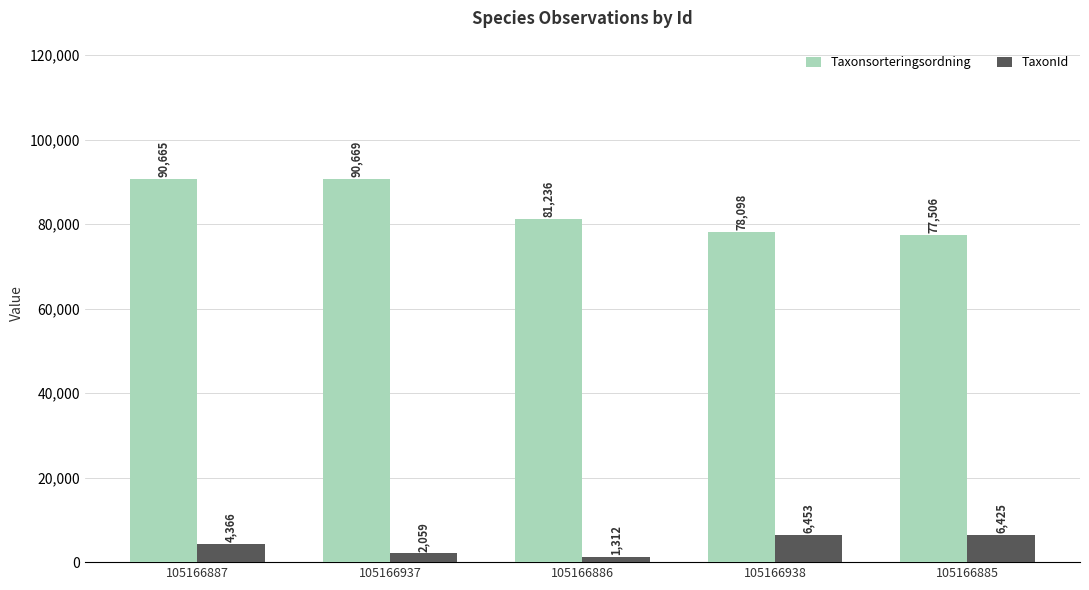

Between 105166937 and 105166885, which series saw the biggest shift?

Taxonsorteringsordning